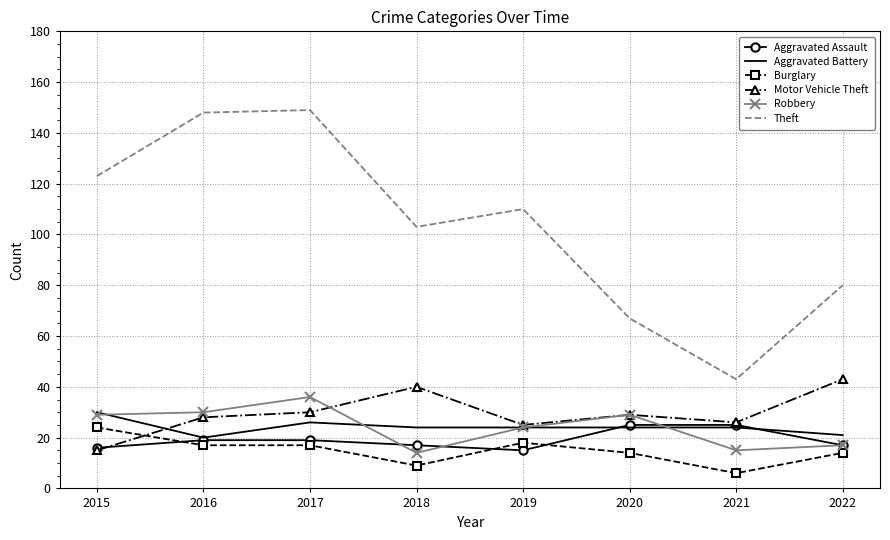

Which category has the highest value in the Robbery series?

2017